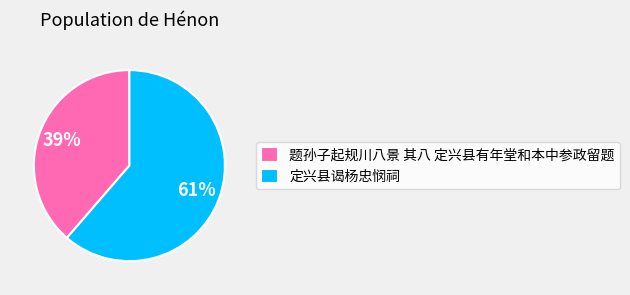

Count the number of slices in the pie.

2